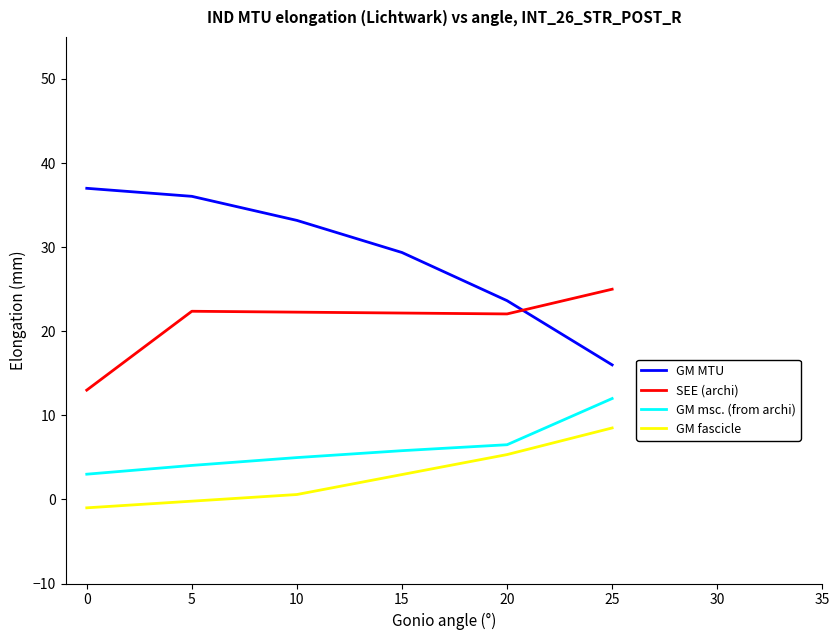

True or false: SEE (archi) and GM fascicle intersect in this chart.

False